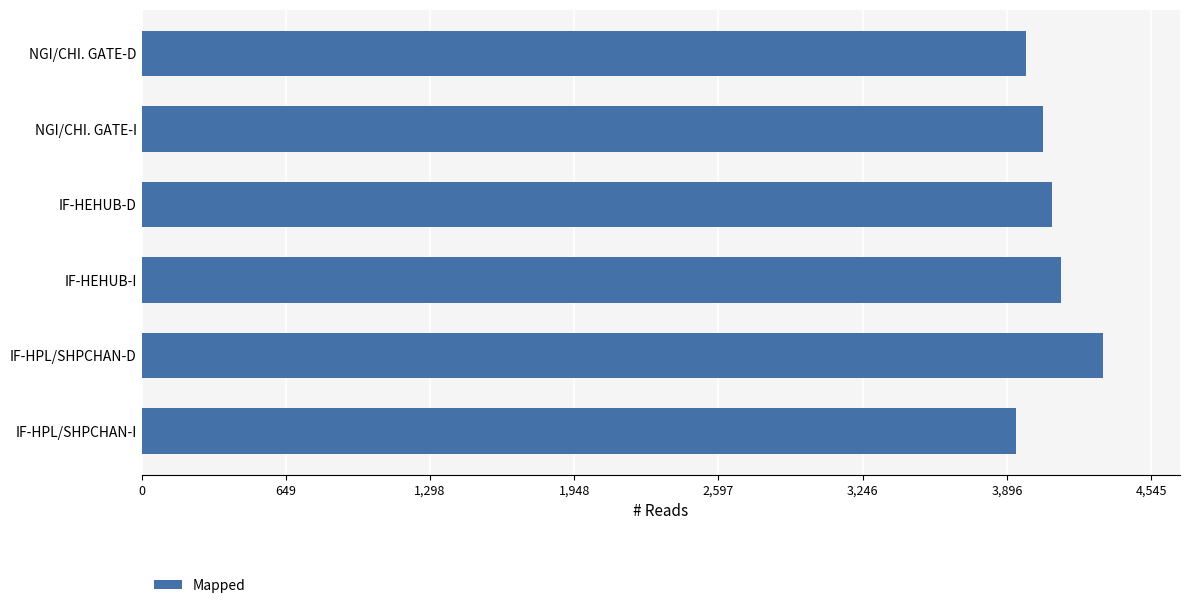

What is the approximate value at IF-HPL/SHPCHAN-D?

4329